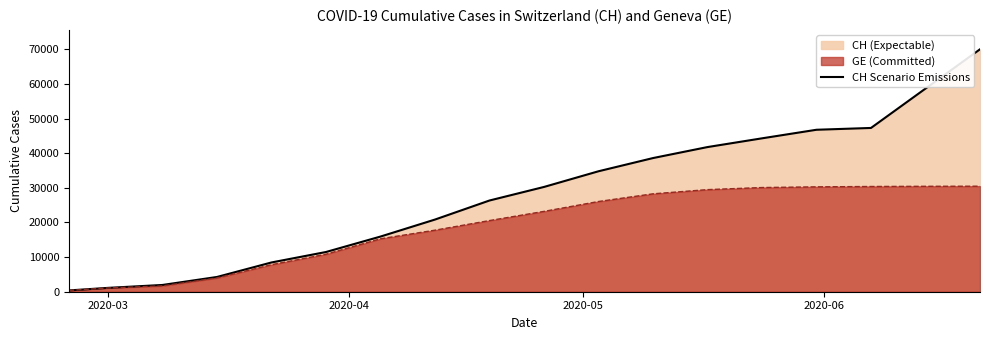

Which series has the largest range (max minus min)?

CH Scenario Emissions